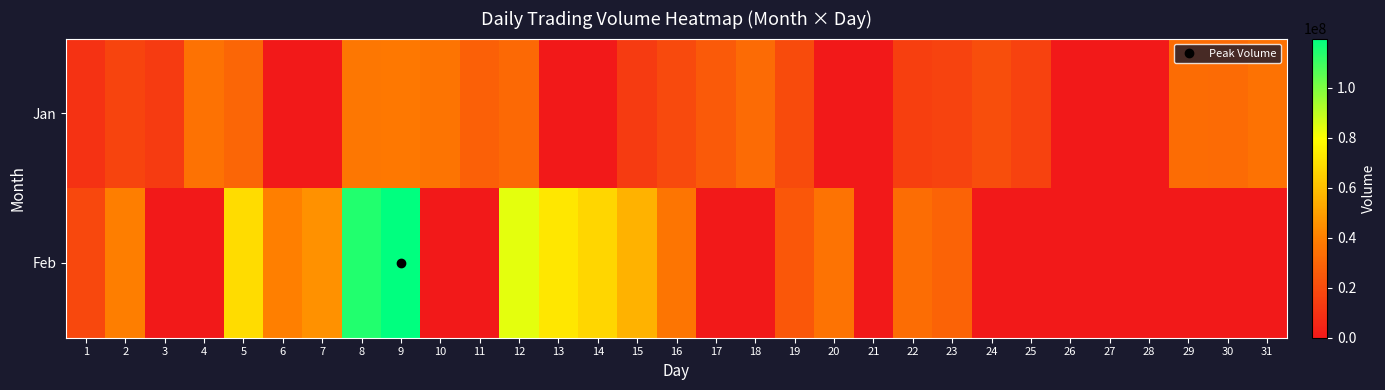

Reading left to right, what are all the values shown in this chart?

Jan: 1=10242229	2=16954313	3=13514114	4=34785820	5=30138033	6=0	7=0	8=36752157	9=36964108	10=35923053	11=27719296	12=31593194	13=0	14=0	15=13352034	16=19465667	17=25512510	18=31930712	19=20078367	20=0	21=0	22=15288982	23=16752158	24=20708877	25=15920383	26=0	27=0	28=0	29=32353724	30=32019768	31=34765337
Feb: 1=18475375	2=39733722	3=0	4=0	5=68921537	6=40024042	7=45350428	8=114509743	9=119682955	10=0	11=0	12=83759011	13=72385781	14=67257097	15=55699524	16=36118975	17=0	18=0	19=24685188	20=35231986	21=0	22=32953956	23=29080949	24=0	25=0	26=0	27=0	28=0	29=0	30=0	31=0